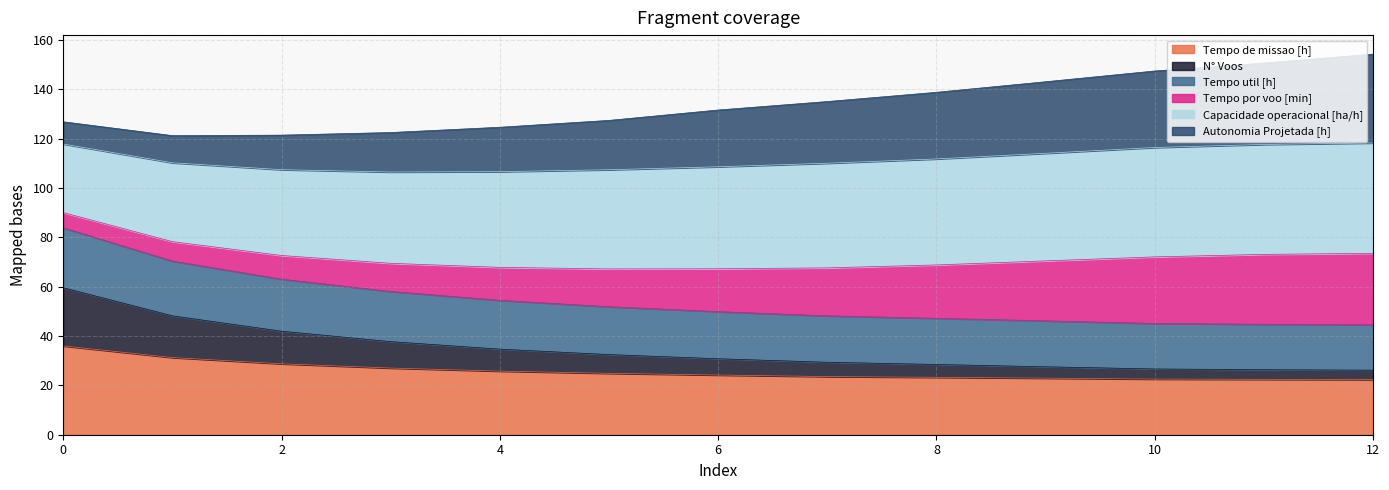

What is the highest value of the Tempo de missao [h] series?

36.0